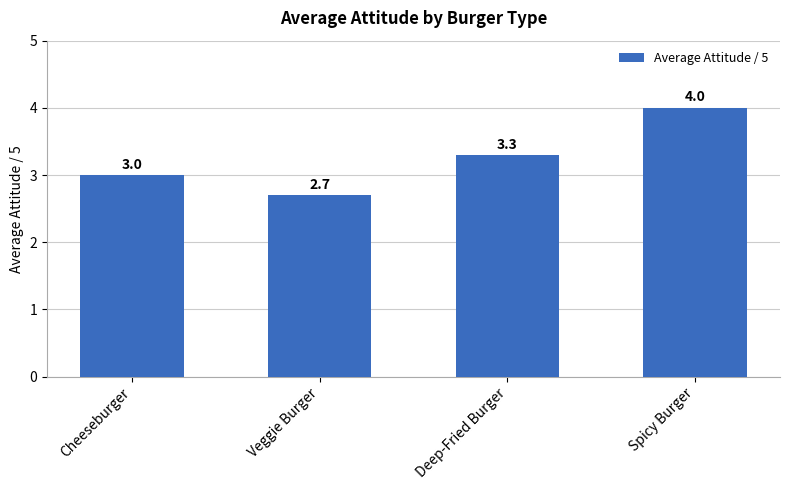

Which label corresponds to the largest value in the chart?

Spicy Burger